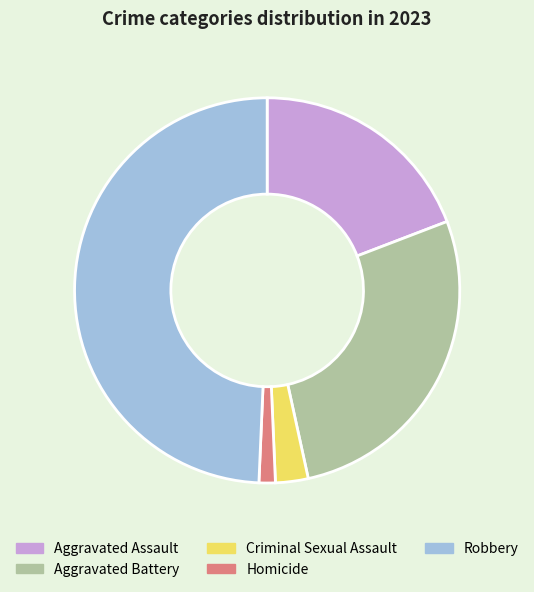

How many slices are in this pie chart?

5